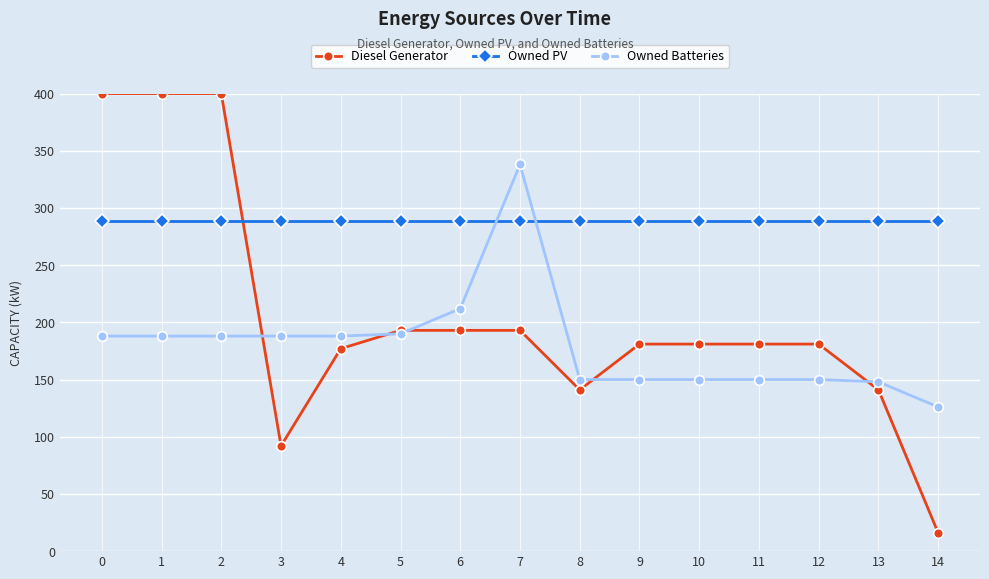

How many lines are shown in the chart?

3